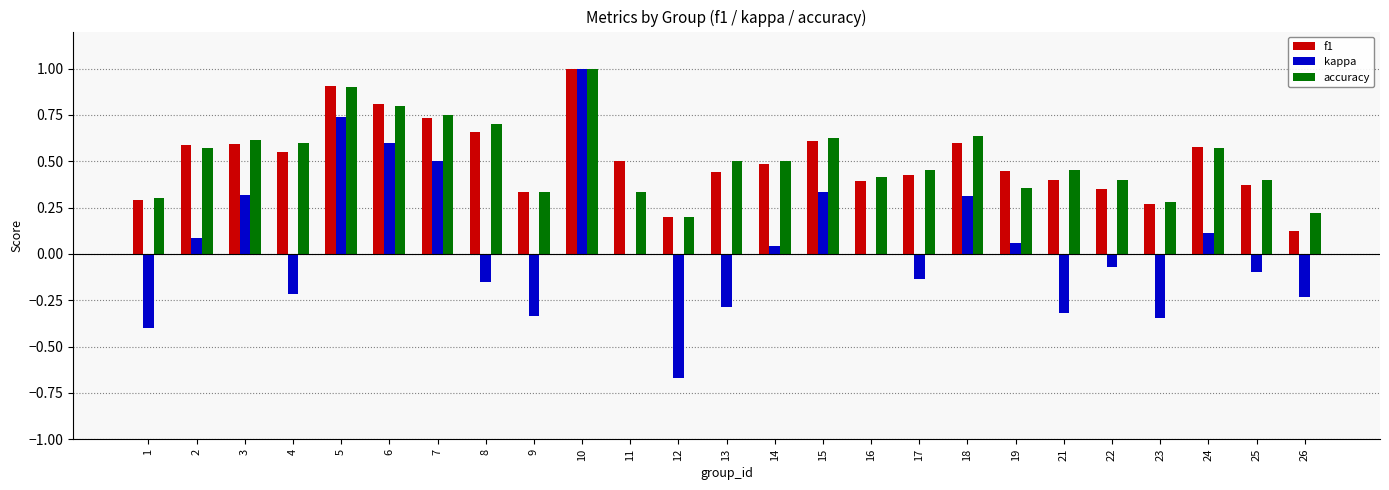

Which series has the largest range (max minus min)?

kappa